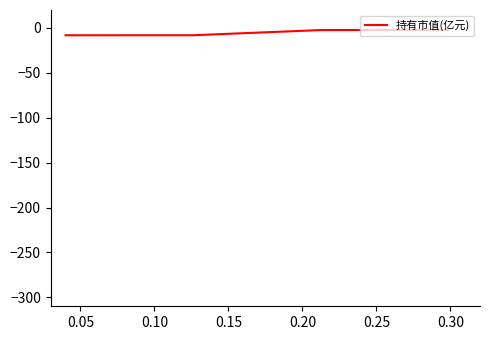

True or false: there are more than 1 points higher than both neighbors.

False